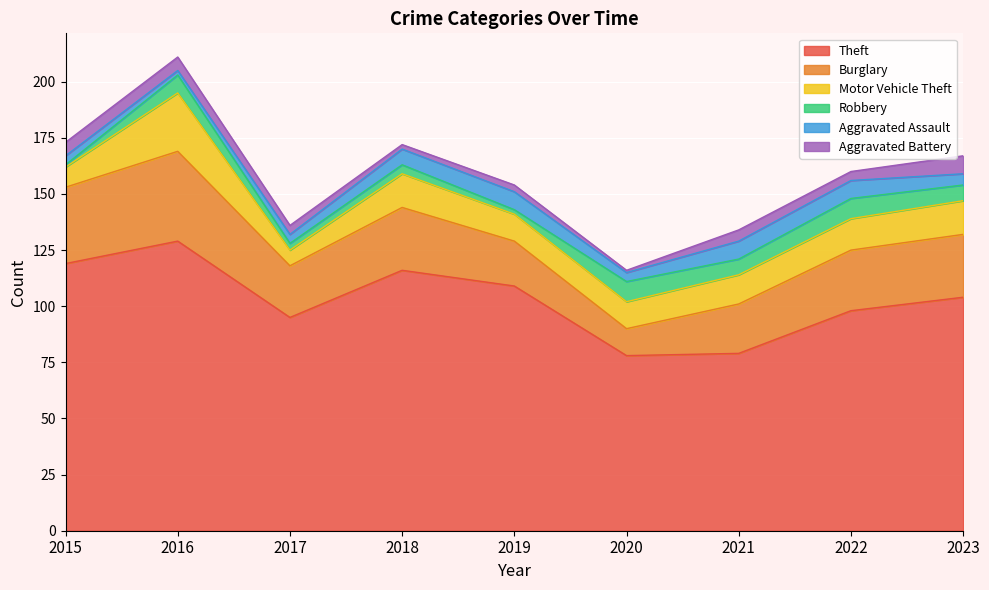

What is the difference between the highest and lowest values at 2021?

74